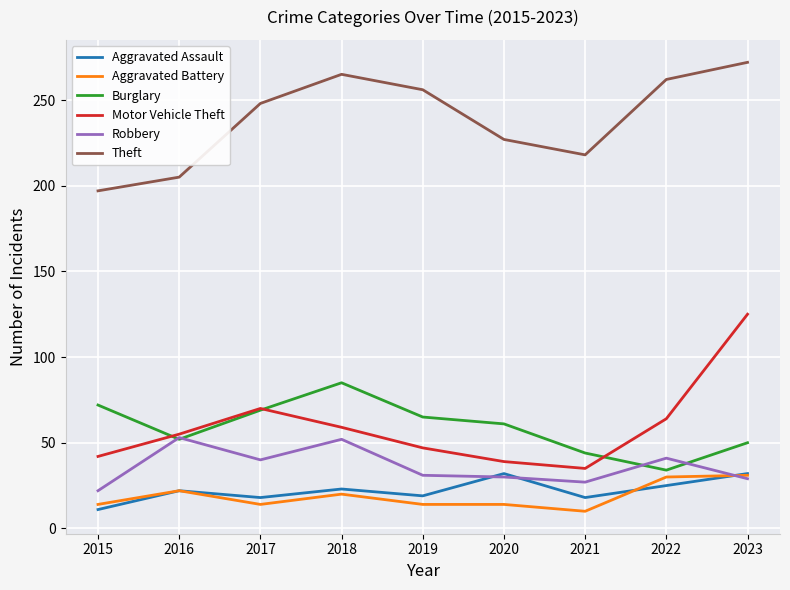

What is the sum of all Robbery values?

325